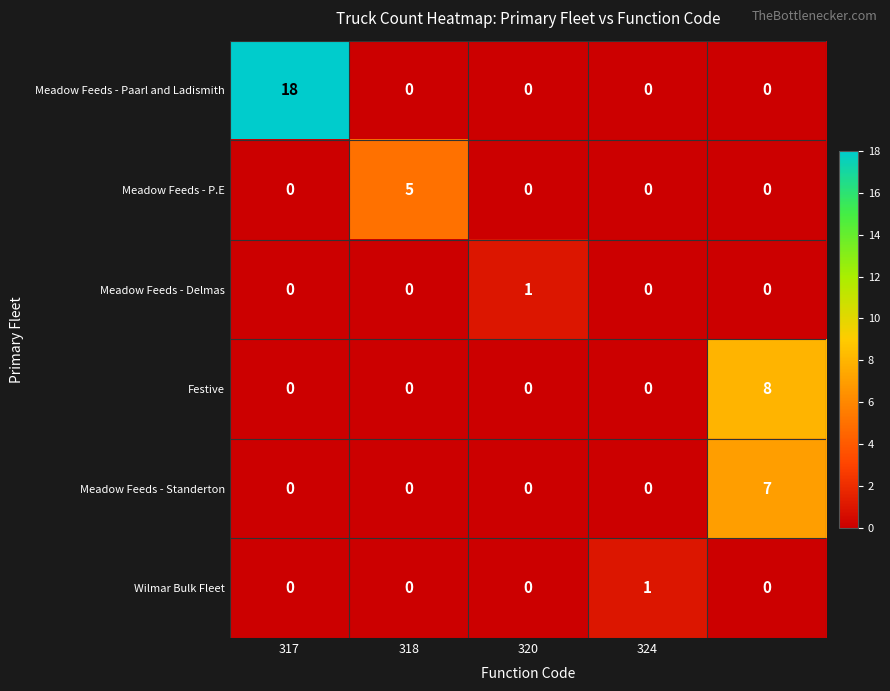

Reading right to left, extract all data points from this chart.

Meadow Feeds - Paarl and Ladismith: 0	0	0	0	18
Meadow Feeds - P.E: 0	0	0	5	0
Meadow Feeds - Delmas: 0	0	1	0	0
Festive: 8	0	0	0	0
Meadow Feeds - Standerton: 7	0	0	0	0
Wilmar Bulk Fleet: 0	1	0	0	0